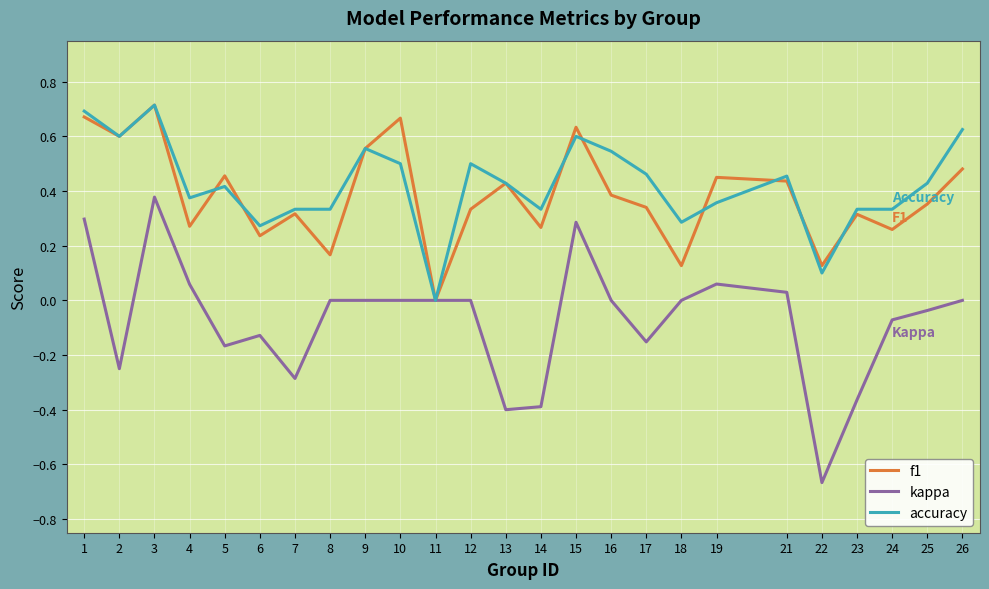

How many lines are shown in the chart?

3